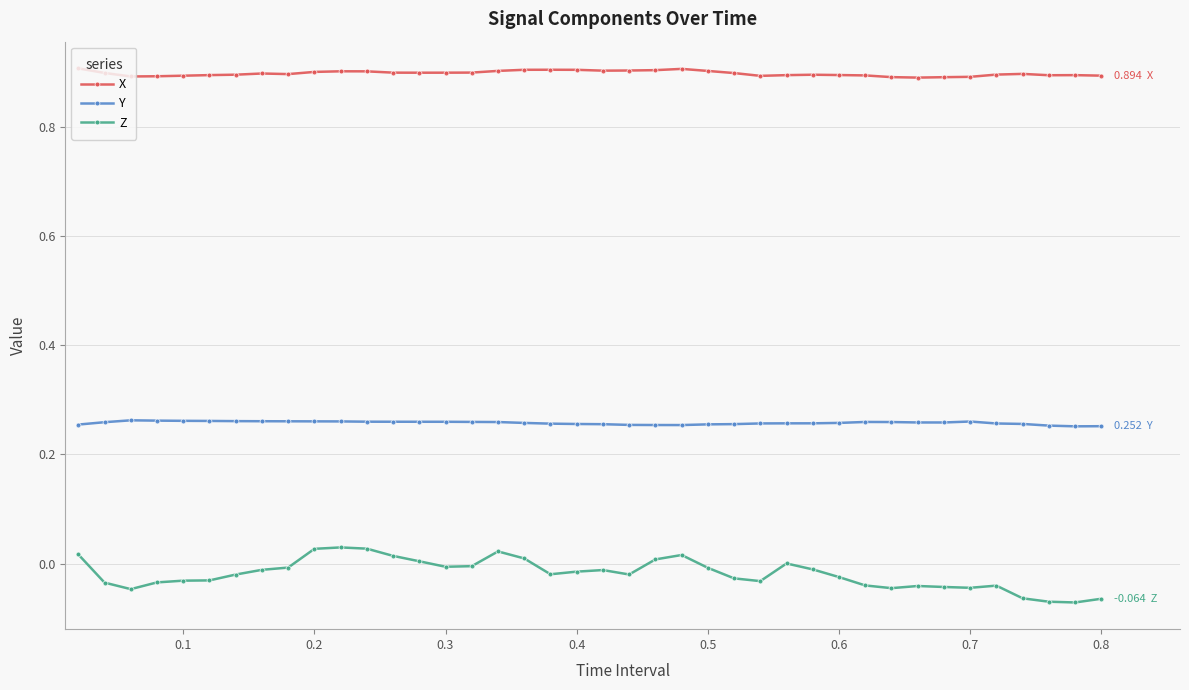

True or false: Y has more than 2 points higher than both neighbors.

True